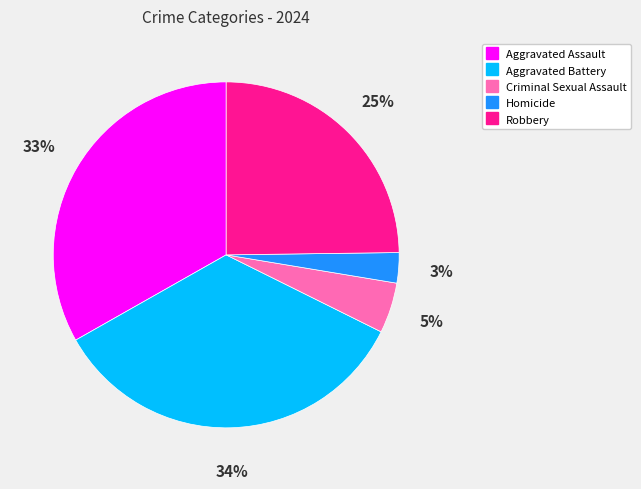

The Aggravated Assault slice represents 48% of the pie. True or false?

False